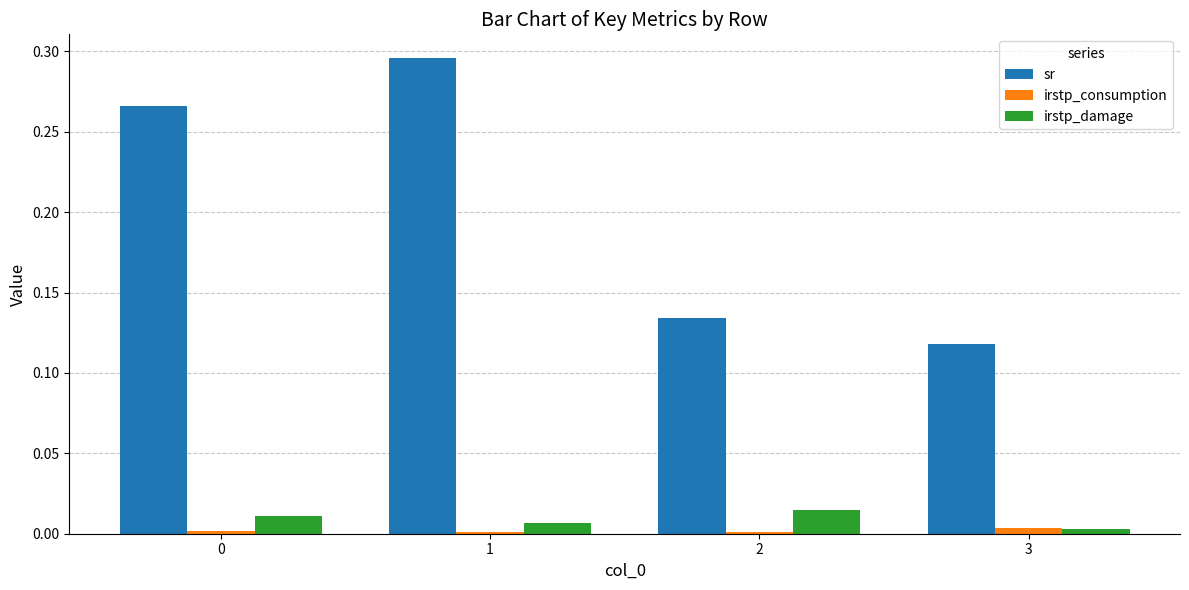

What are all the series names shown in the legend?

sr, irstp_consumption, irstp_damage